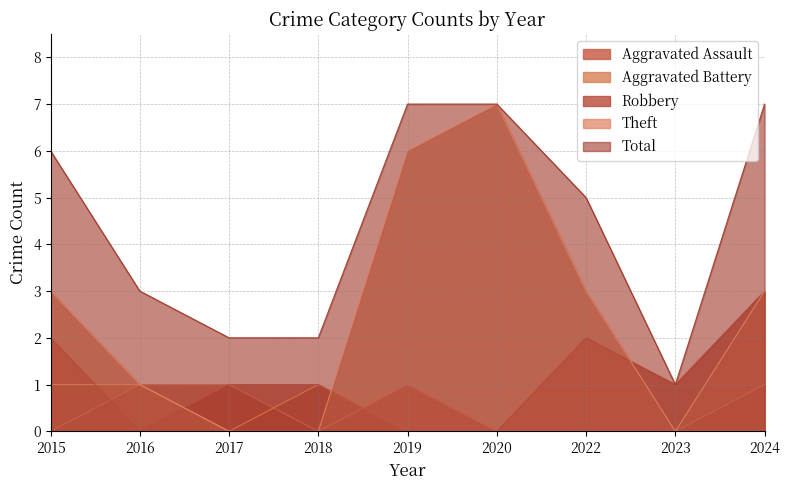

At how many categories does at least one series exceed 3?

5